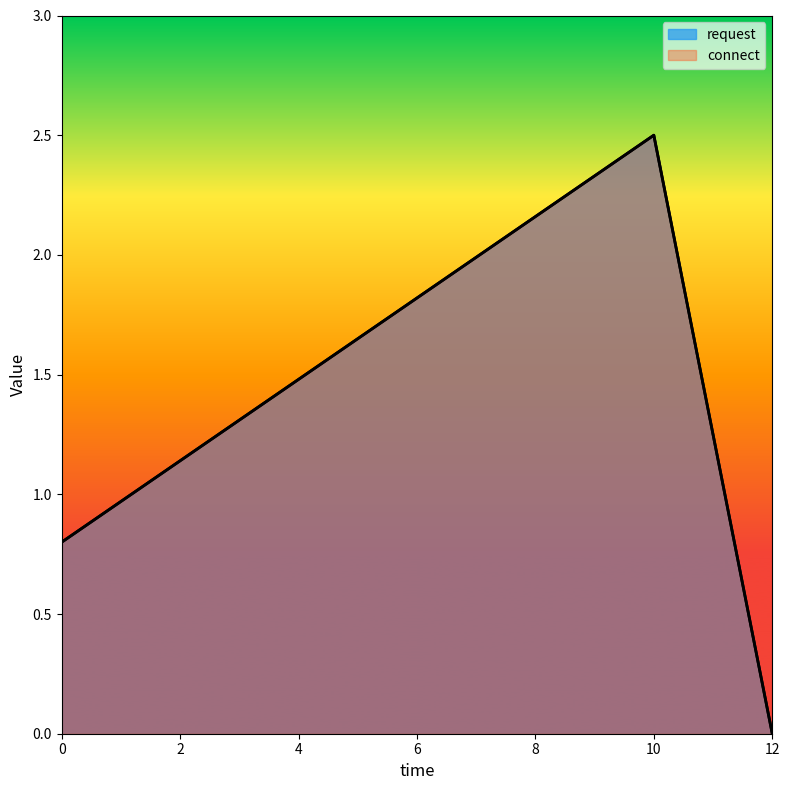

The value of request at 10 is 0.6. True or false?

False